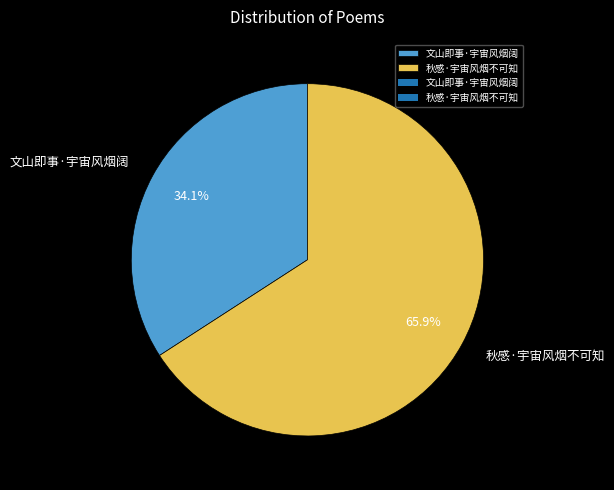

To the nearest percent, what is the difference between the 秋感·宇宙风烟不可知 and 文山即事·宇宙风烟阔 slice percentages?

32%